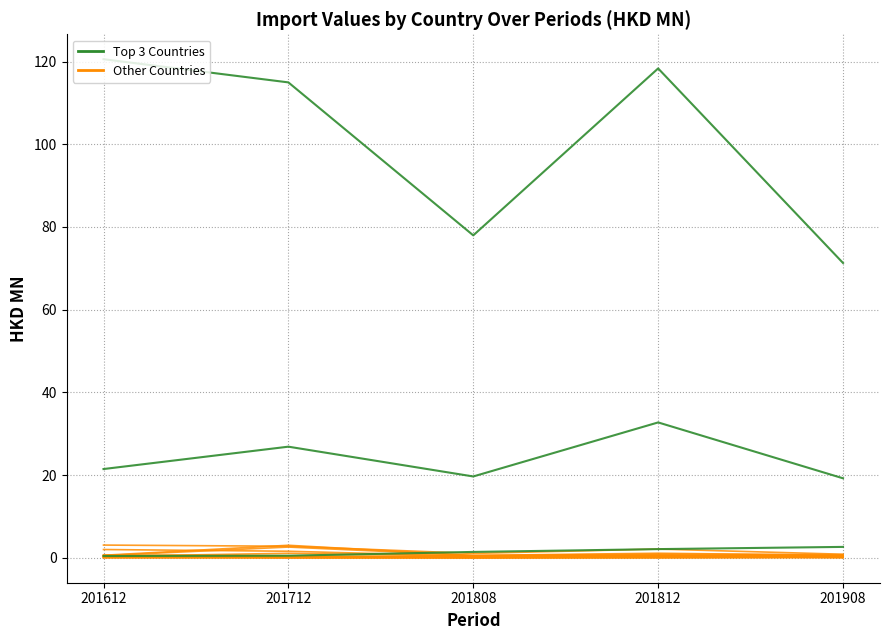

Which category has the highest value in the CHINA series?

201612